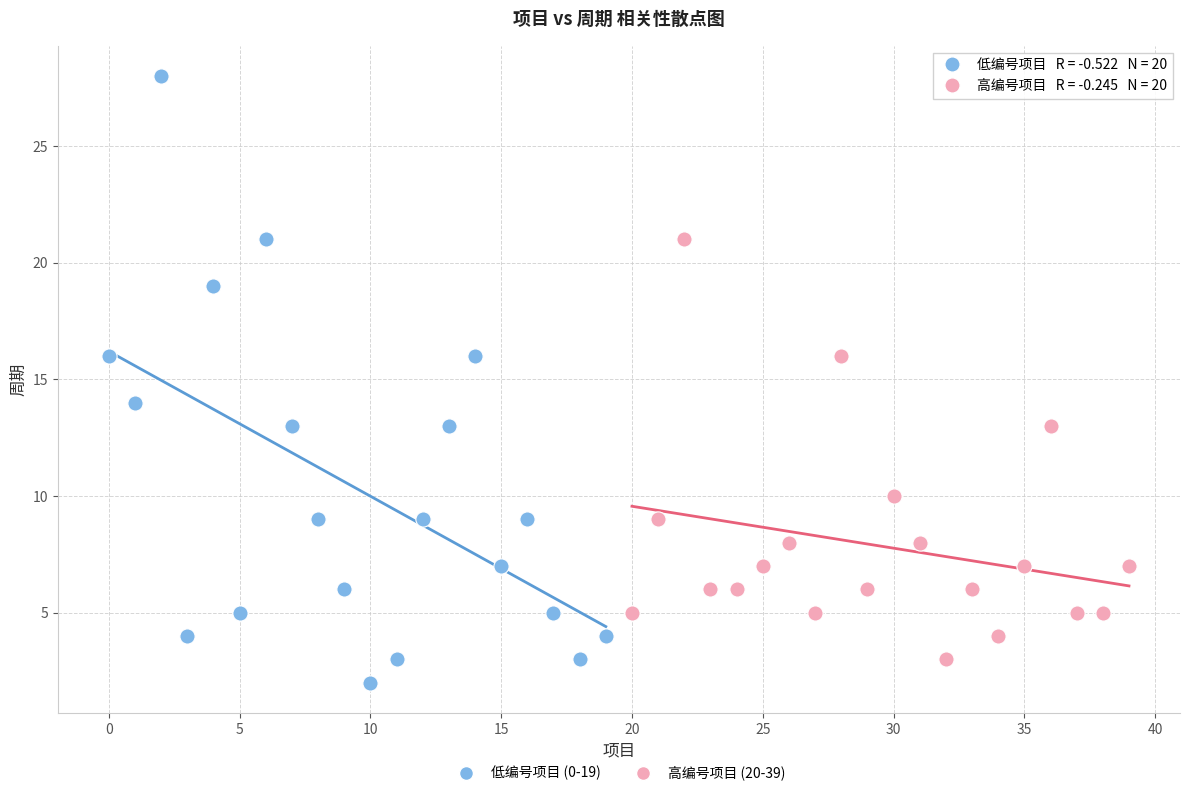

Which series has the widest spread of Y values?

低编号项目 (0-19)